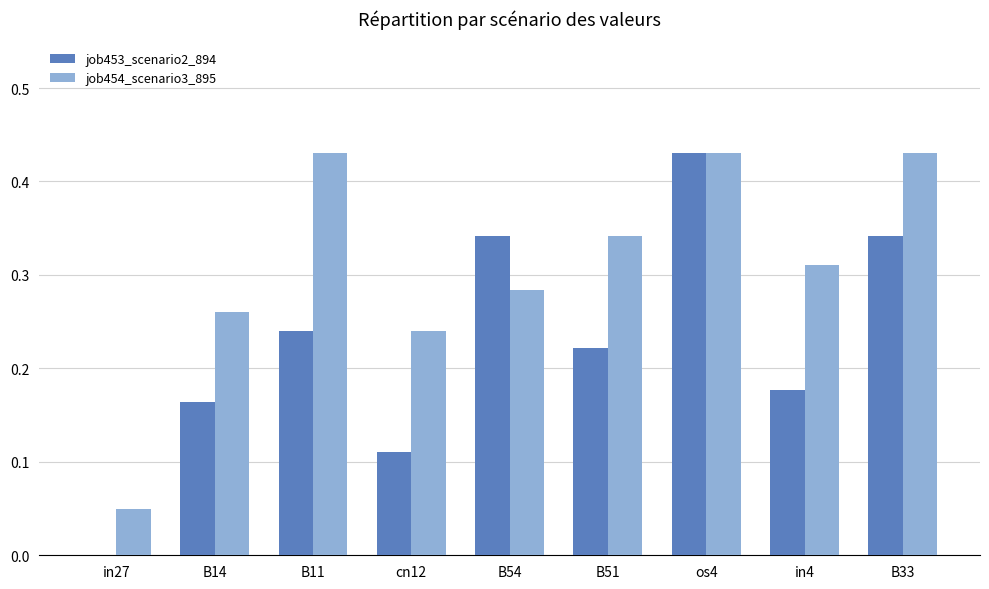

Between B11 and in4, which series saw the biggest shift?

job454_scenario3_895